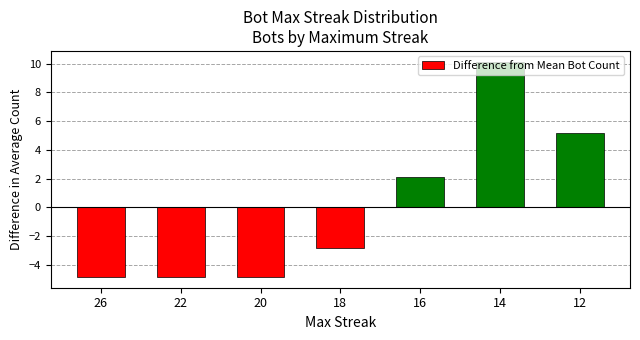

Which has a higher value, 20 or 16?

16